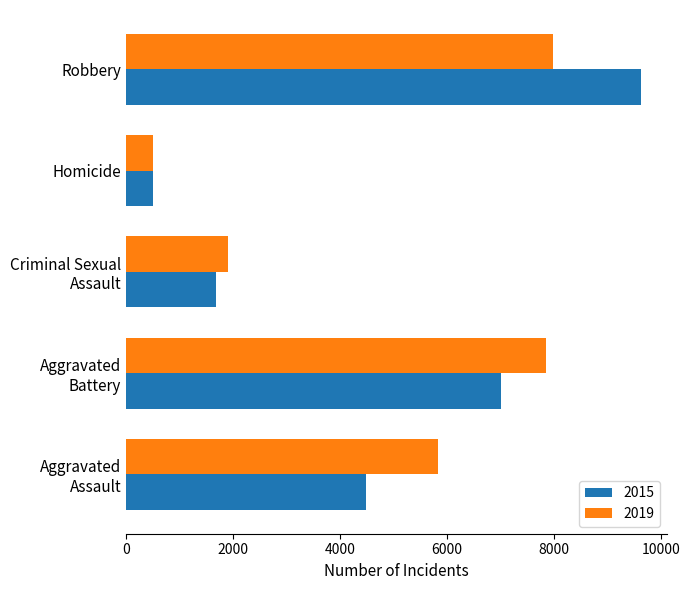

The value of 2019 at Homicide is 499. True or false?

True